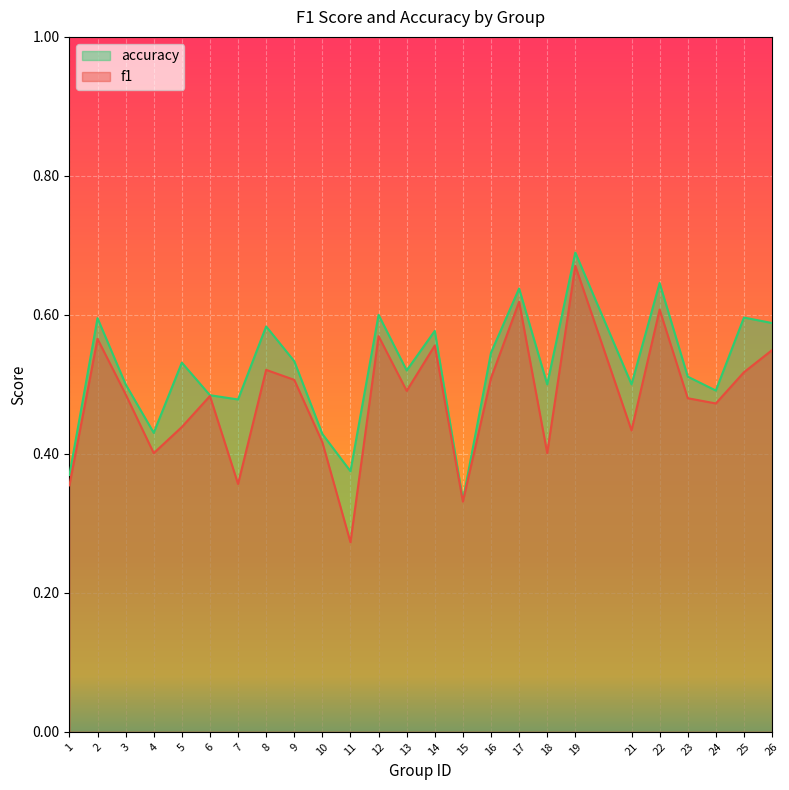

Count the number of categories in the chart.

25